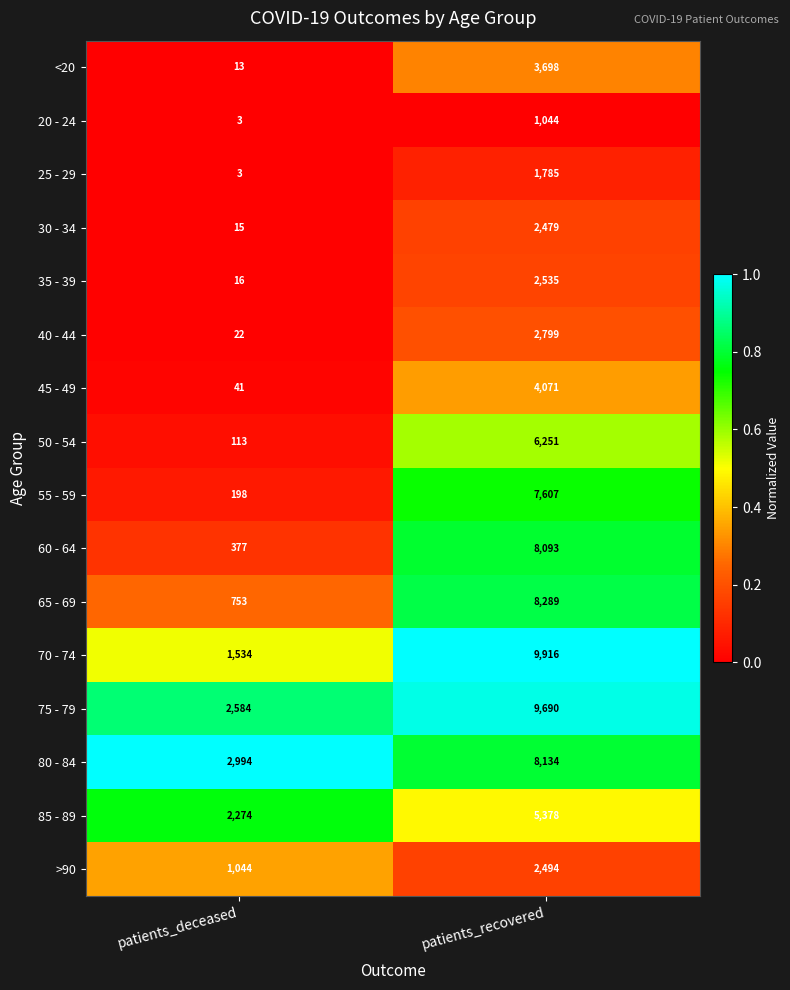

What is the average value of the 70 - 74 series?

5725